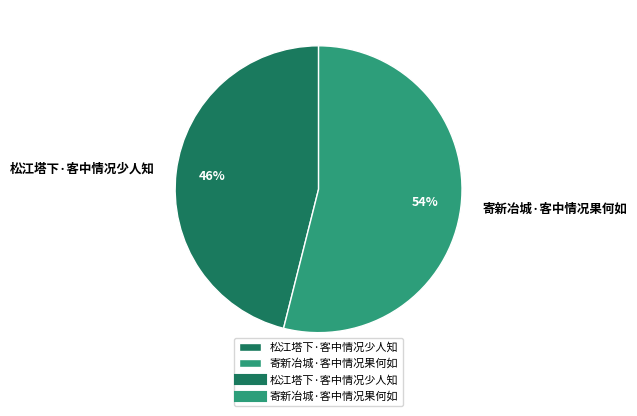

To the nearest percent, what is the difference between the largest and smallest slice percentages?

8%